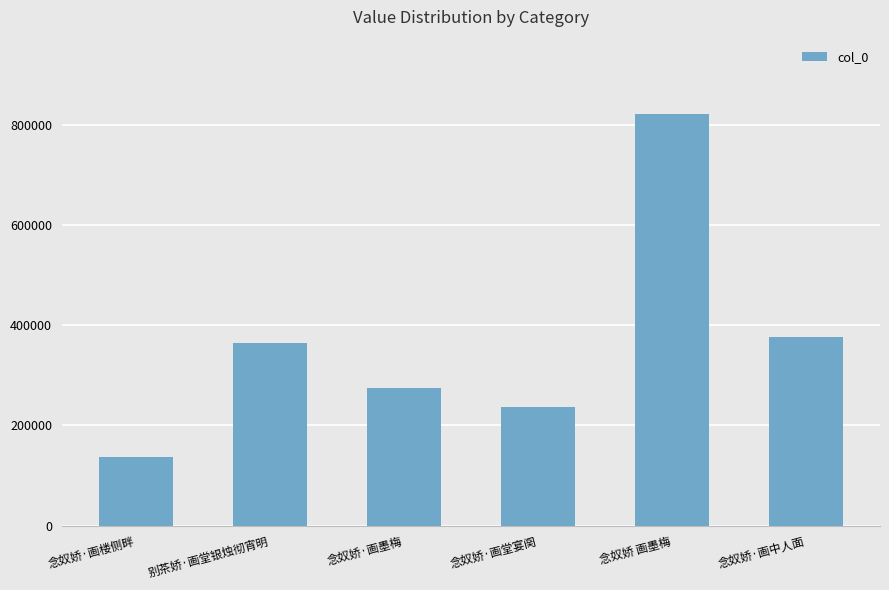

What position from the right is 念奴娇·画墨梅?

4